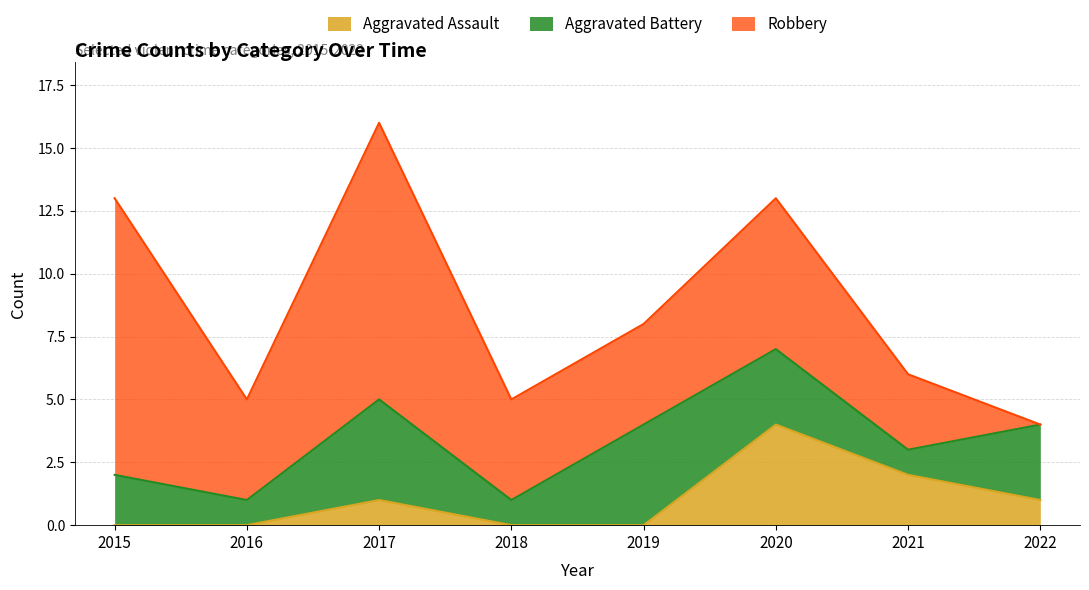

Between 2022 and 2020, which is larger?

2020